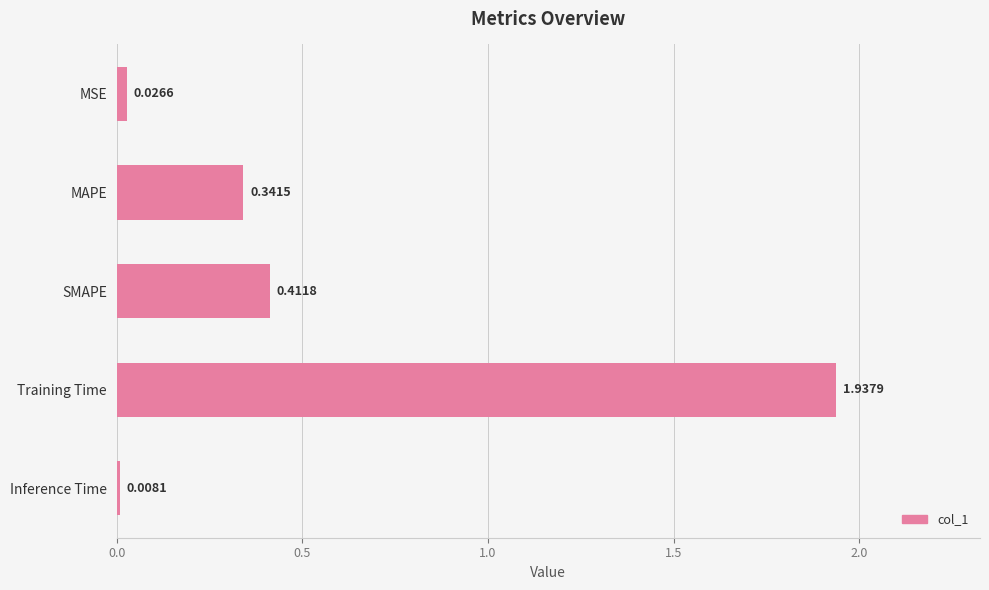

What is the sum of all values?

2.7